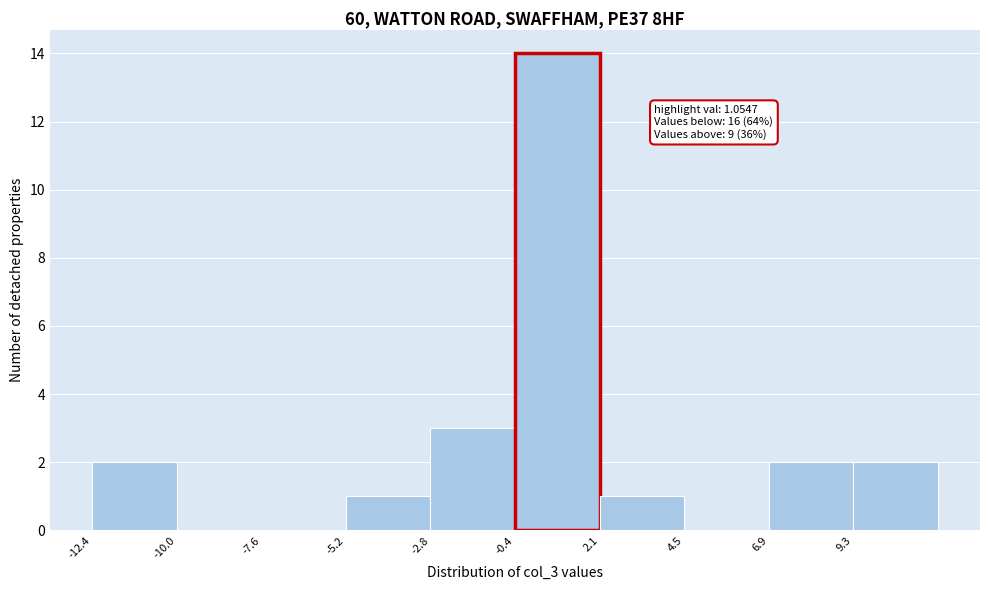

Which range on the x-axis has the tallest bar?

-0.5 to 2.0